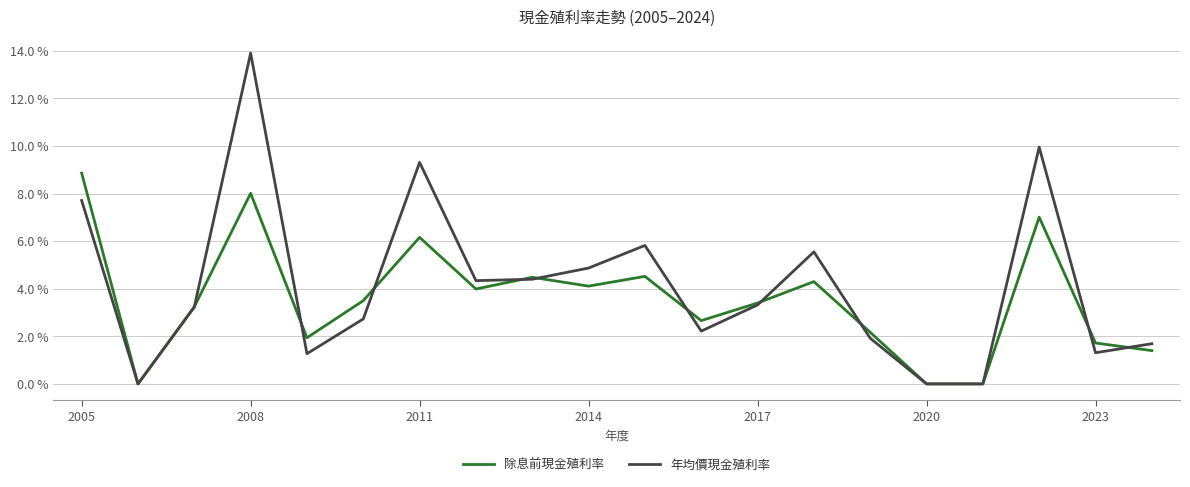

Does the chart display data point markers on the line(s)?

No